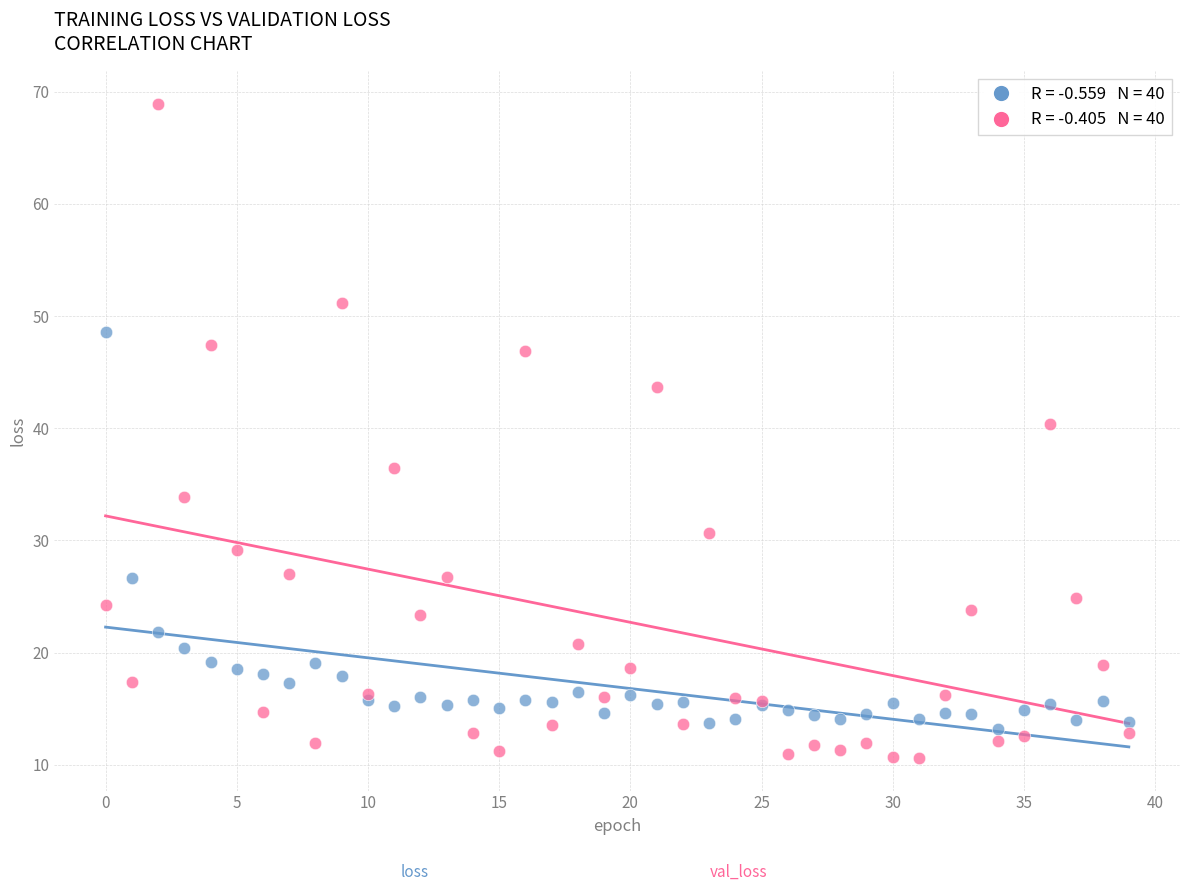

Across all series, what Y value is closest to 39?

40.3